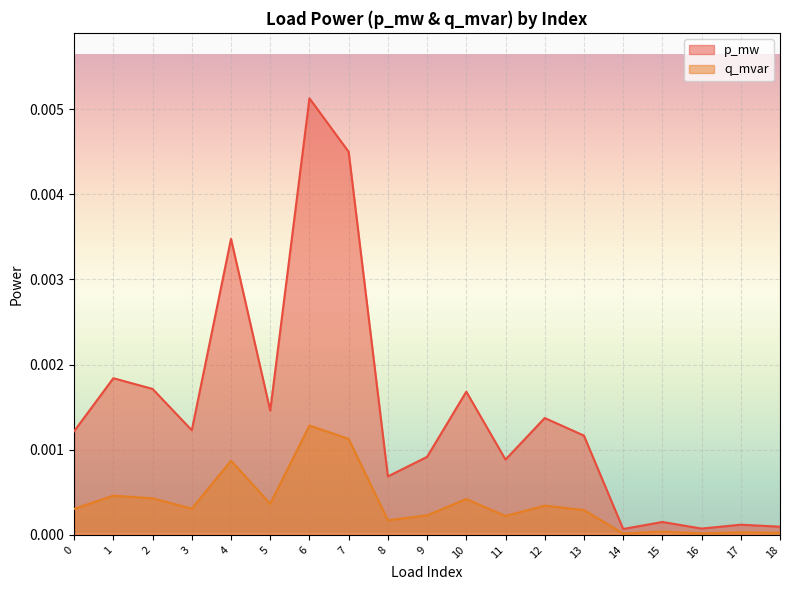

True or false: q_mvar and p_mw intersect in this chart.

False